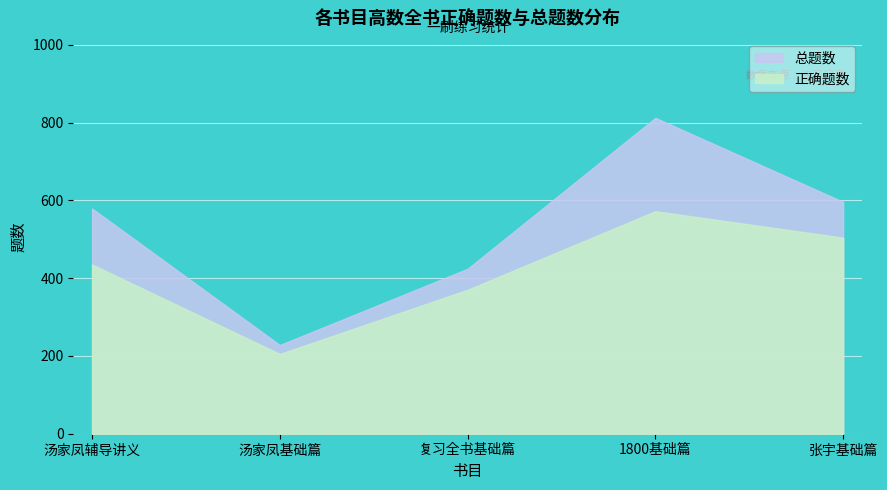

In 总题数, how many points are higher than both neighbors (excluding endpoints)?

1